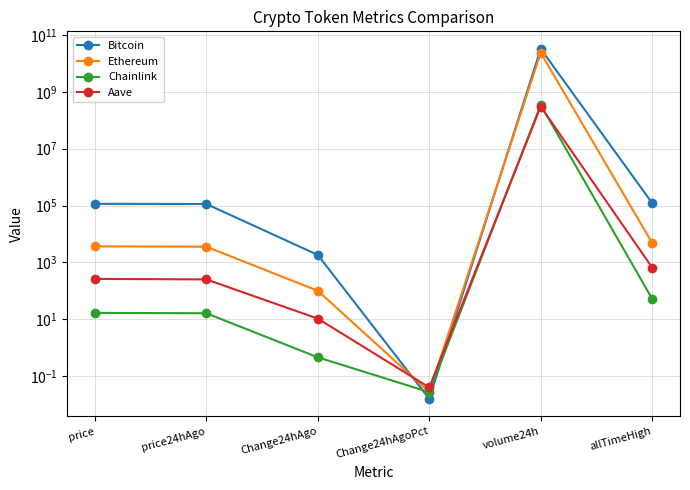

At which label does Ethereum first exceed 3679?

price